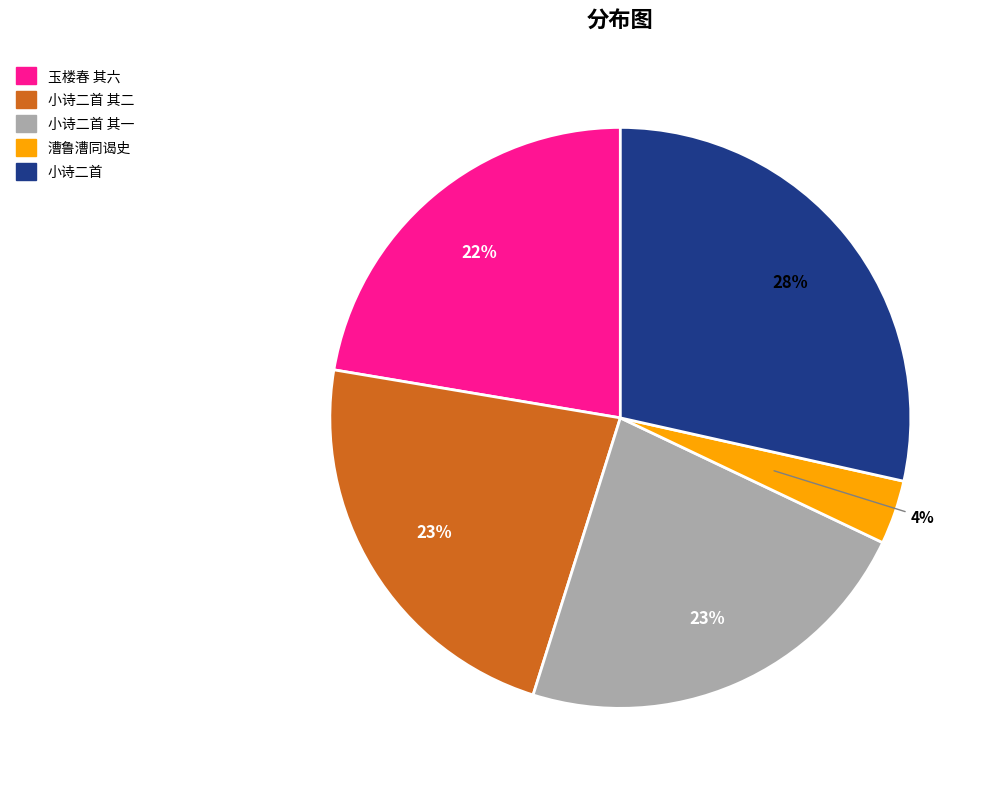

Combined, do 玉楼春 其六 and 小诗二首 其一 account for over 50%?

No